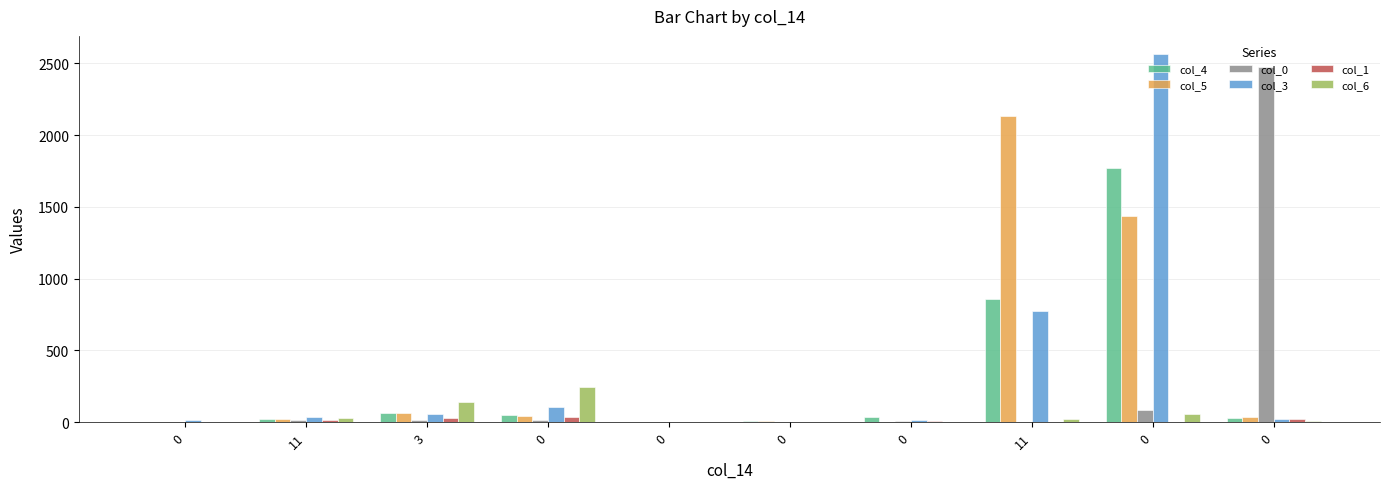

Reading right to left, what are all the values shown in this chart?

col_4: 26	1774	855	36	8	0	52	63	20	0
col_5: 37	1440	2134	0	6	1	39	61	20	2
col_0: 2473	85	0	6	2	1	15	14	12	0
col_3: 22	2564	774	11	0	0	103	58	34	12
col_1: 23	0	0	8	2	0	32	26	16	0
col_6: 8	55	21	0	0	0	247	141	25	0